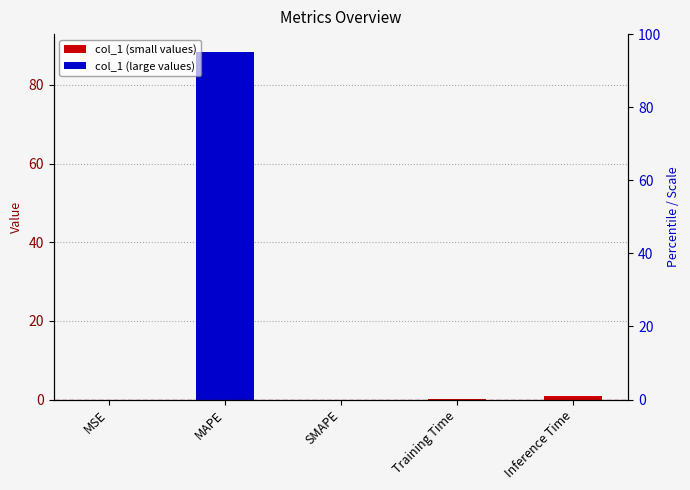

Reading right to left, list all the values displayed in this chart.

0.9	0.1	0.0	88.5	0.0